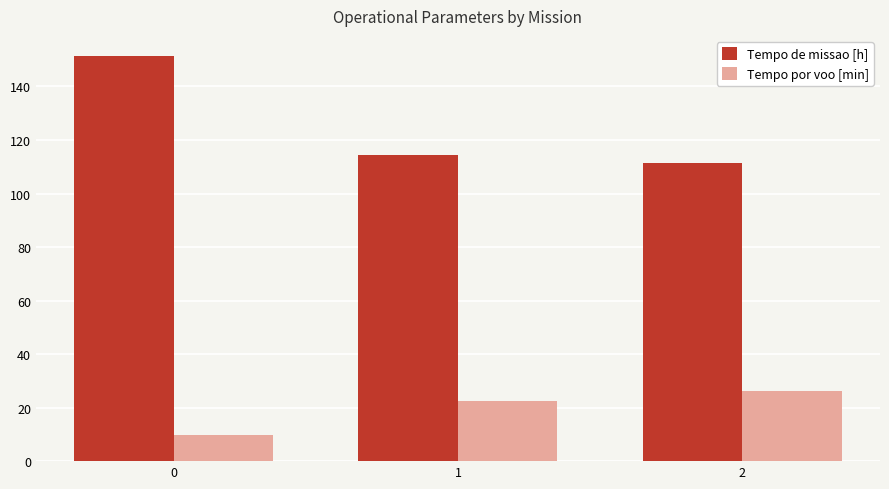

What is the value of the Tempo de missao [h] bar at the 3rd from the left?

111.2